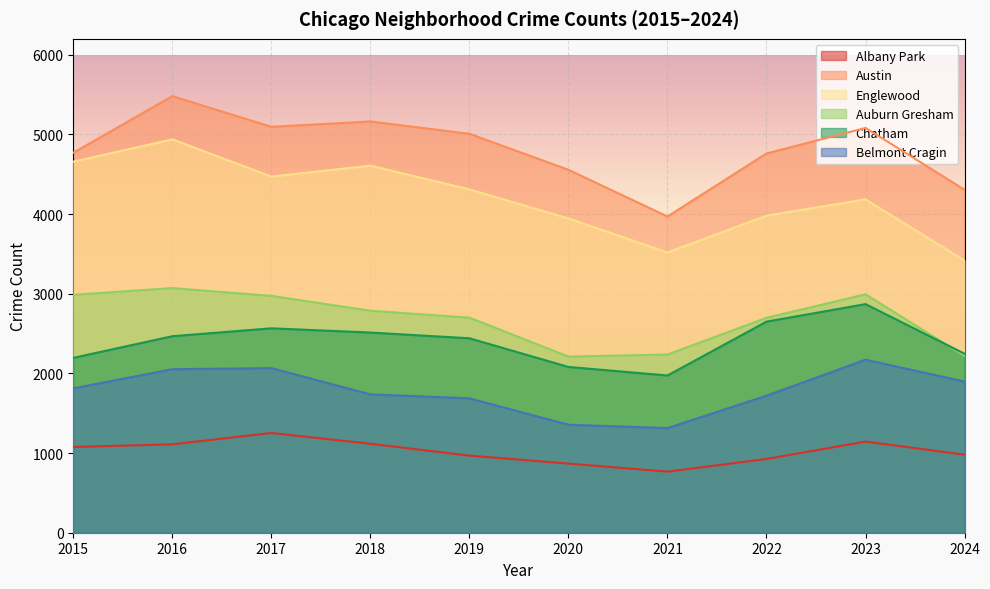

What are all the series names shown in the legend?

Albany Park, Austin, Englewood, Auburn Gresham, Chatham, Belmont Cragin